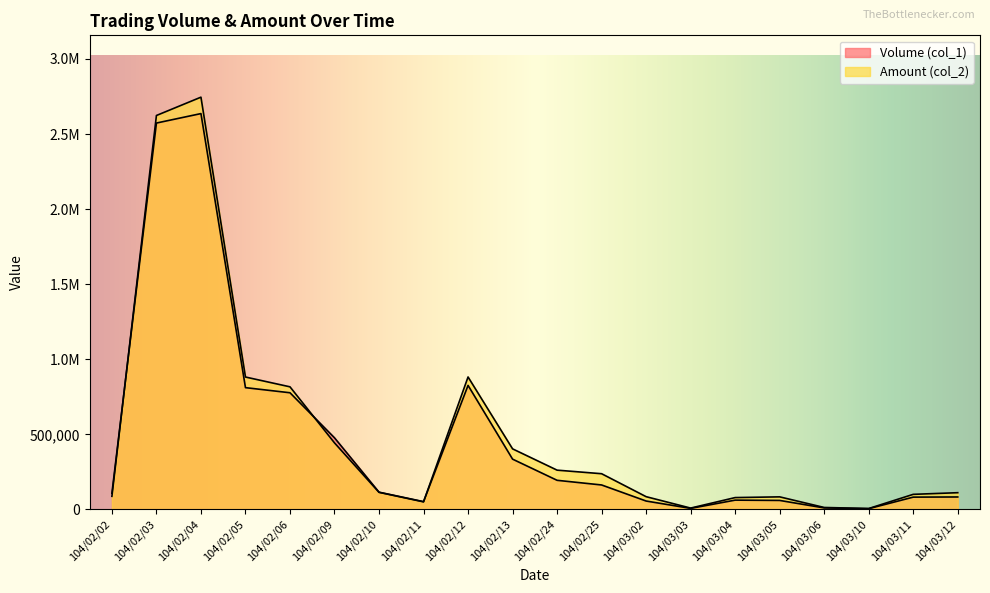

Reading left to right, transcribe all the data shown in this chart.

Volume (col_1): 108000	2573000	2636000	811000	777000	477000	115000	52000	826000	335000	194000	163000	56000	7000	62000	60000	10000	5000	82000	83000
Amount (col_2): 87480	2623320	2745320	881740	816500	443160	113800	50400	882140	403410	261630	237870	85000	9040	79000	83800	13100	6150	100540	111500